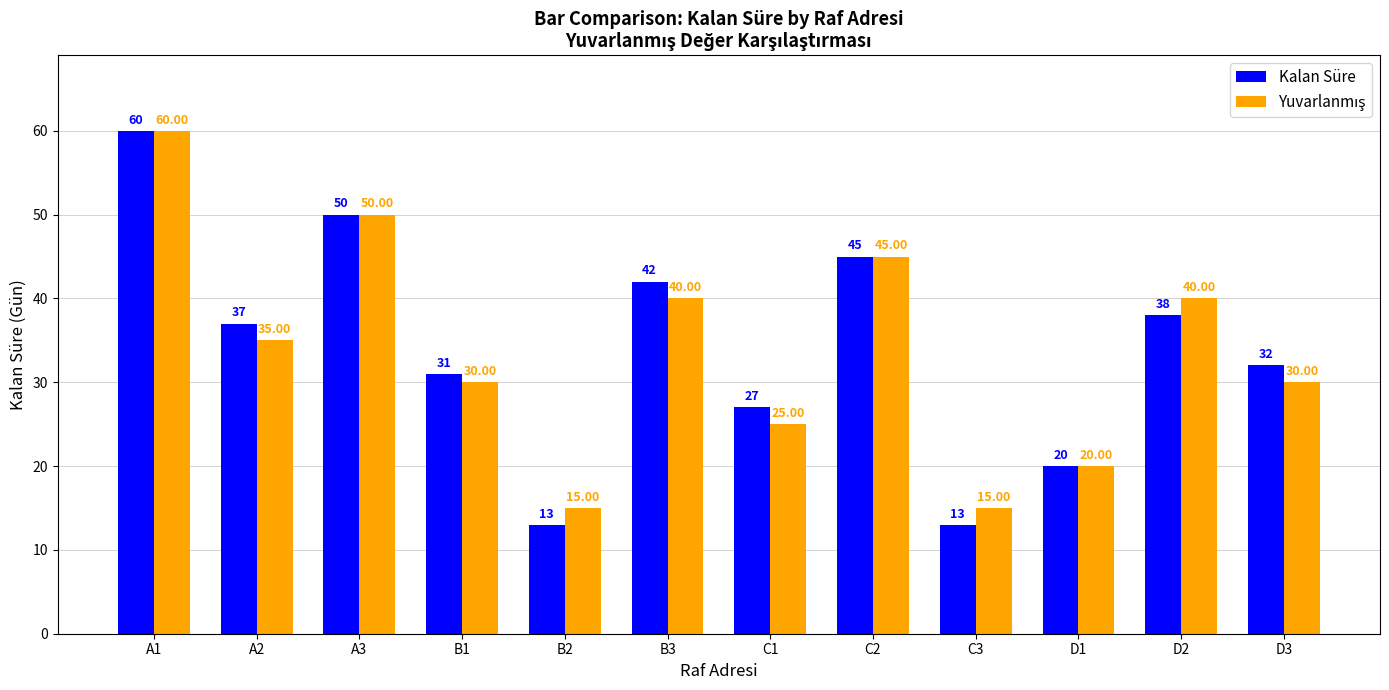

What is the label of the 6th bar from the left?

B3